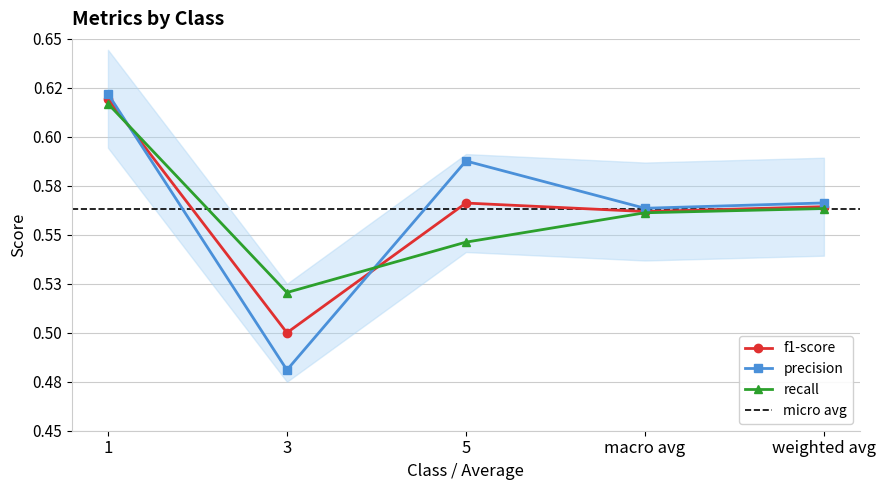

Reading left to right, extract all data points from this chart.

f1-score: 0.6	0.5	0.6	0.6	0.6
precision: 0.6	0.5	0.6	0.6	0.6
recall: 0.6	0.5	0.5	0.6	0.6